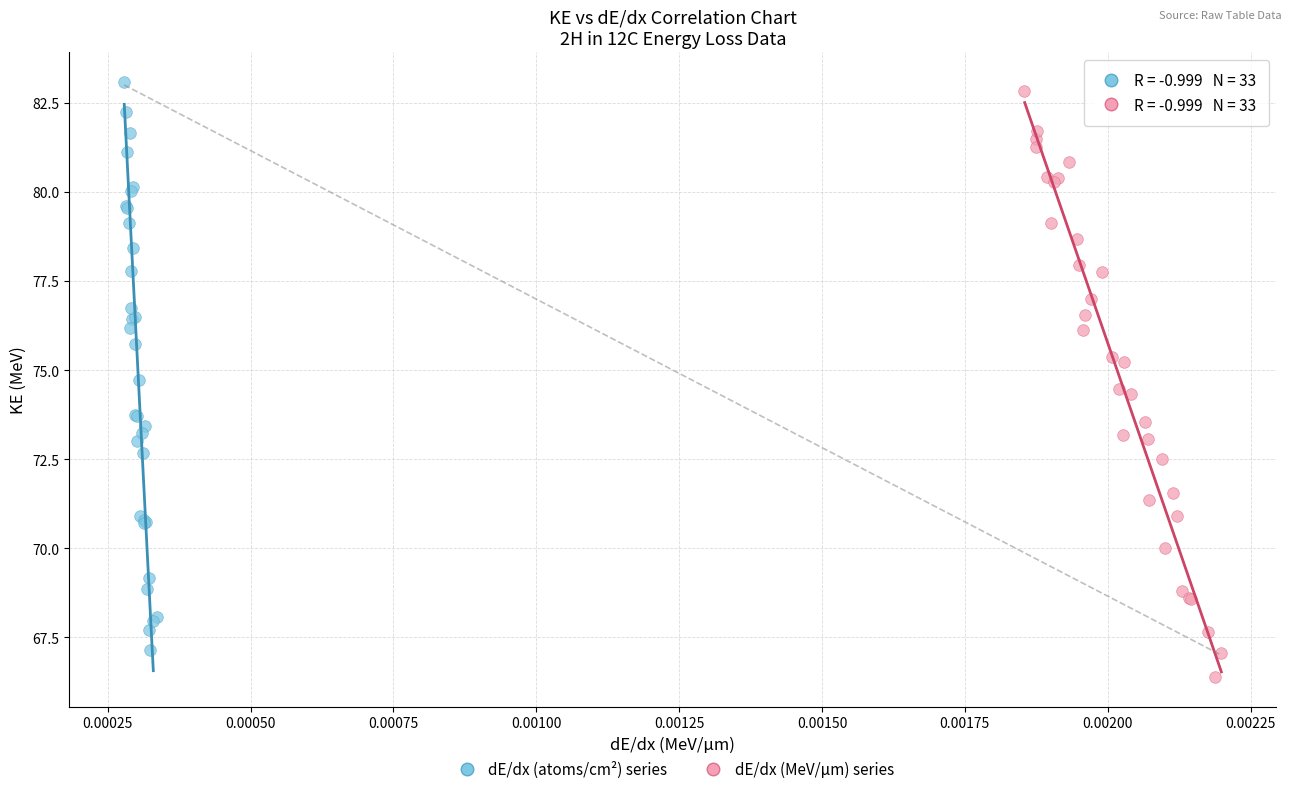

Which series reaches the minimum Y coordinate?

dE/dx (MeV/μm) series